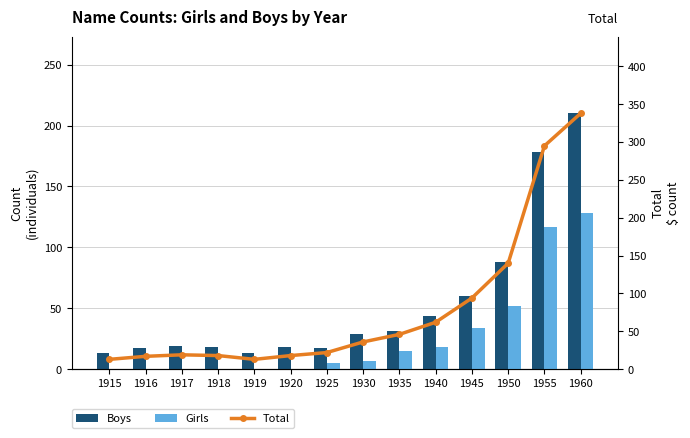

List the series in order of their peak value, highest first.

Total, Boys, Girls